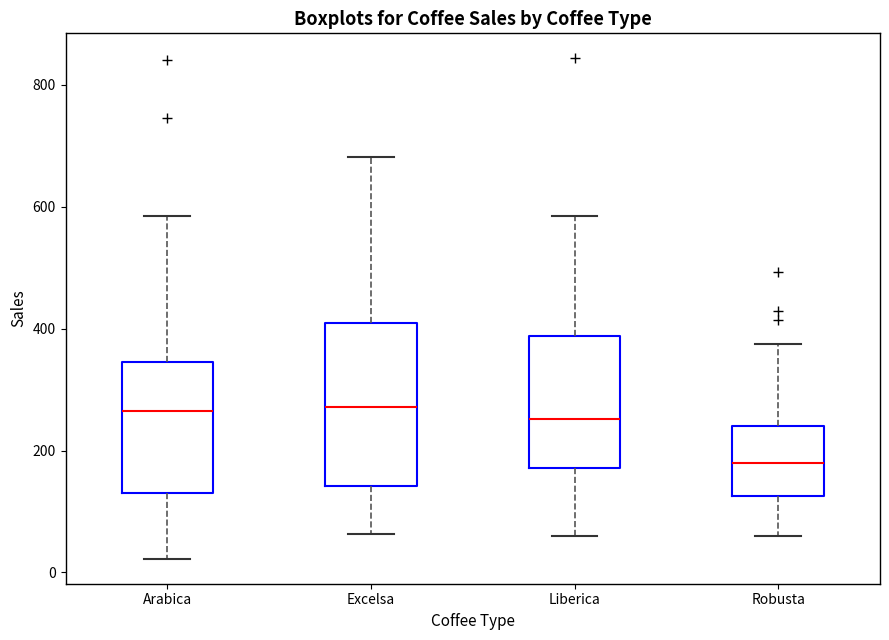

Reading left to right, read every box against the y-axis: the position of its median line, the range the box covers, and the ends of its whiskers. The values are not printed on the chart, so give them approximately, as read against the axis.

Arabica: median 260, box 140 to 340, whiskers 20 to 580
Excelsa: median 280, box 140 to 400, whiskers 60 to 680
Liberica: median 260, box 180 to 380, whiskers 60 to 580
Robusta: median 180, box 120 to 240, whiskers 60 to 380